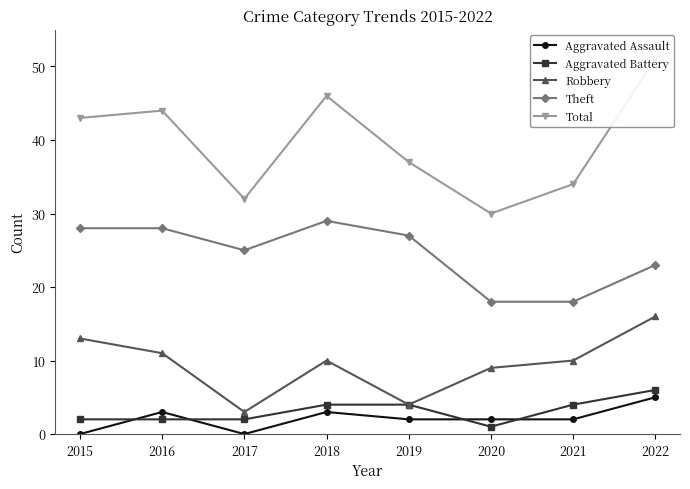

What is the sum of the Total values at 2015 and 2022?

94